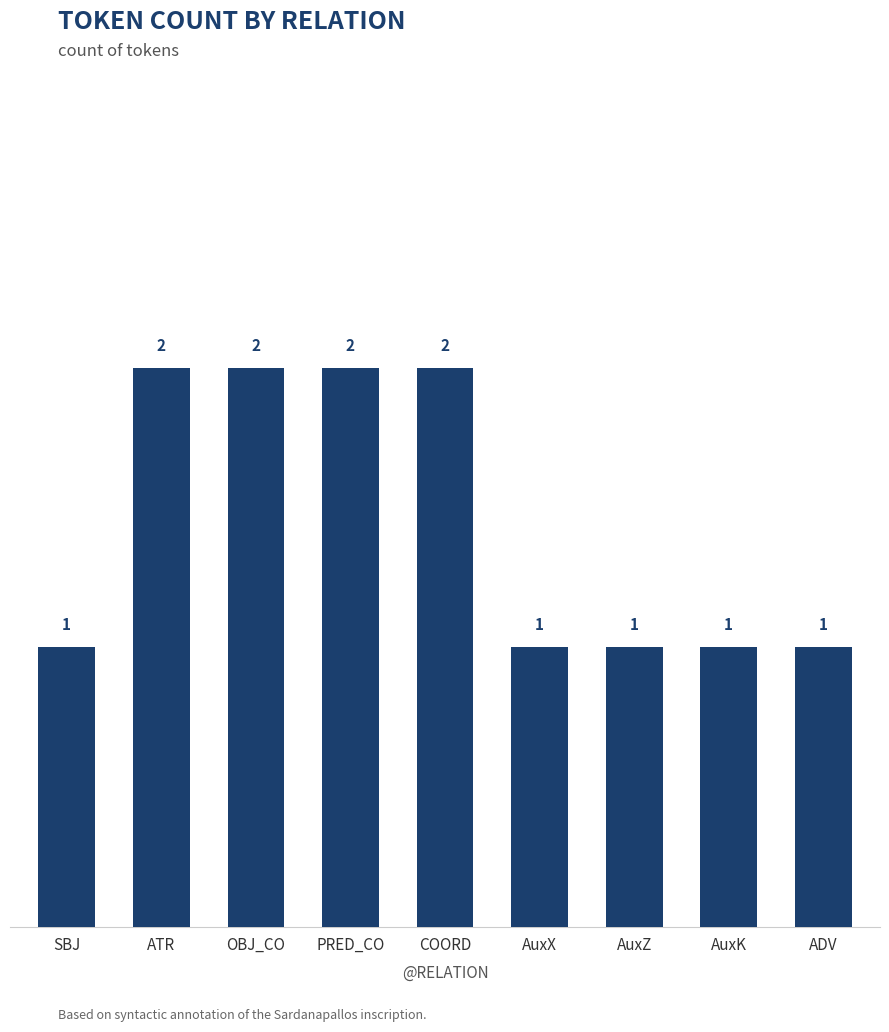

The chart shows a value of 0 at OBJ_CO. True or false?

False